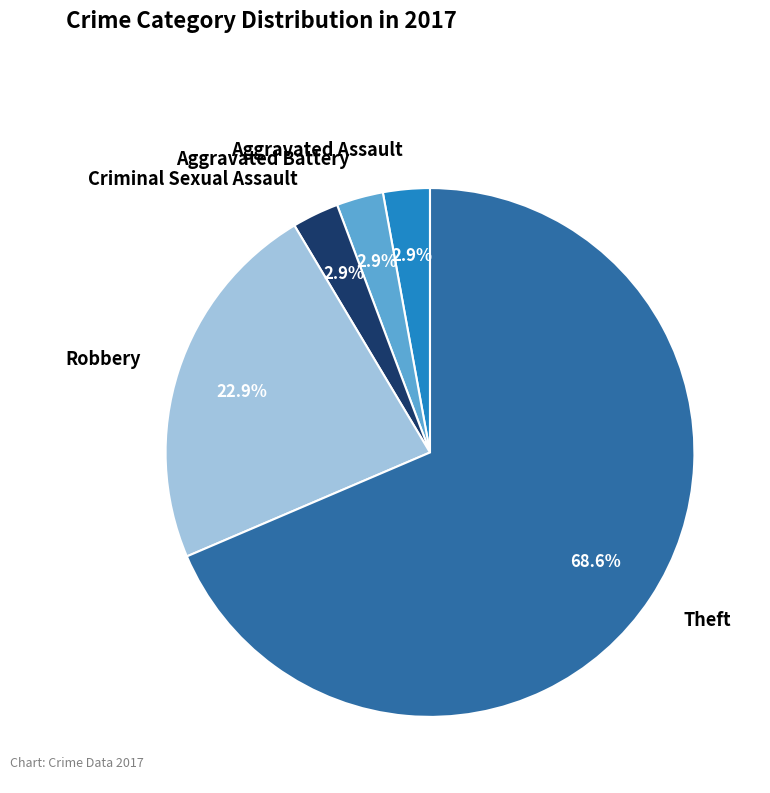

The Theft slice represents 60% of the pie. True or false?

False